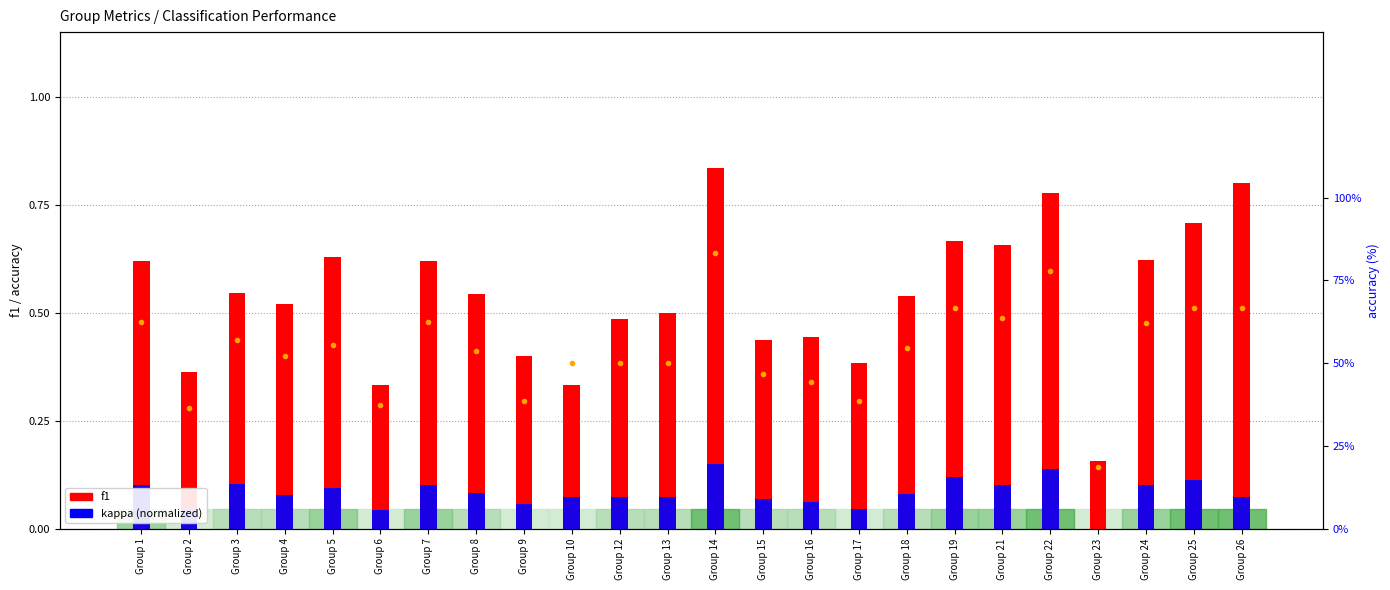

What are all the series names shown in the legend?

f1, kappa